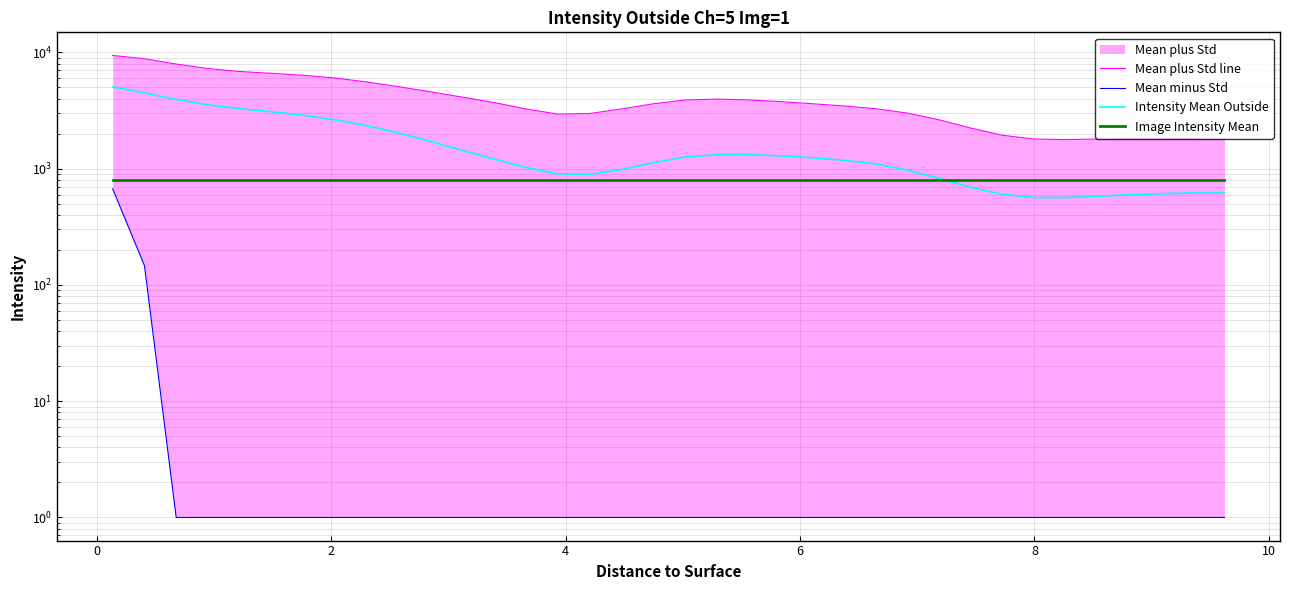

True or false: Intensity Mean Outside has more than 2 interior local peaks.

False